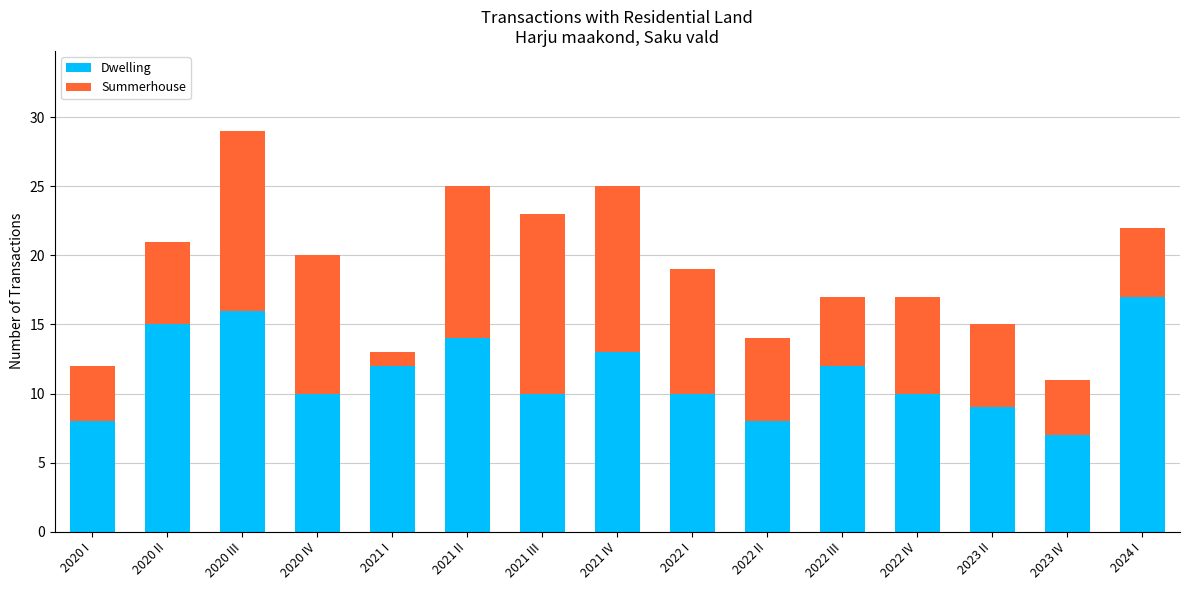

What is the sum of the Dwelling values at 2022 IV and 2021 II?

24